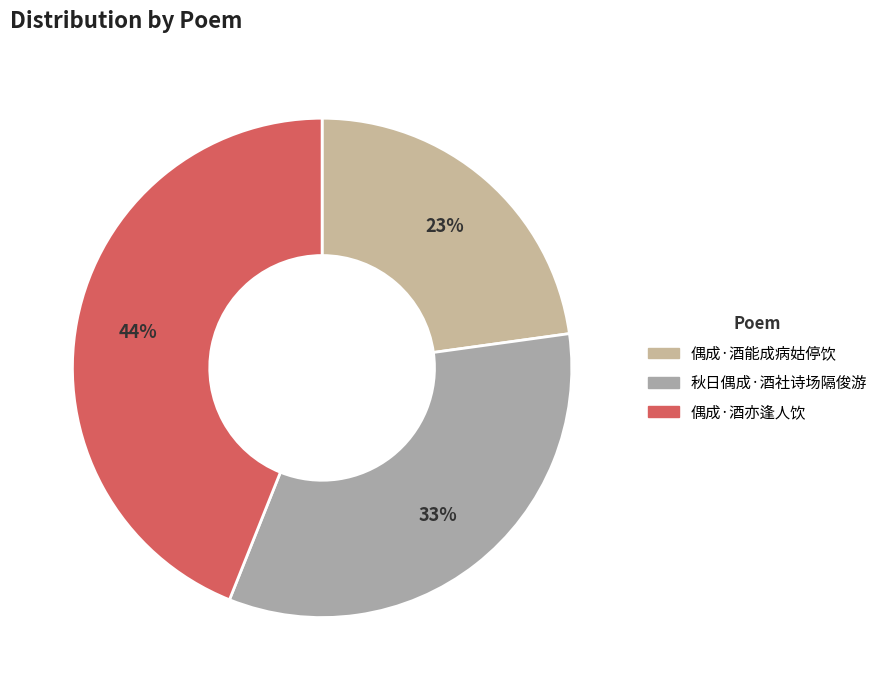

What is the largest slice in the pie chart?

偶成·酒亦逢人饮